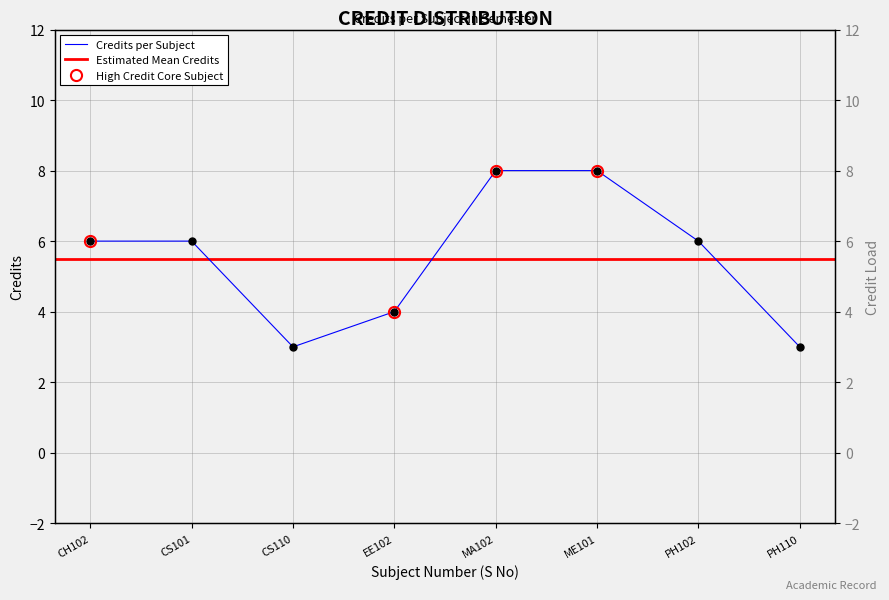

What is the approximate value at EE102?

4